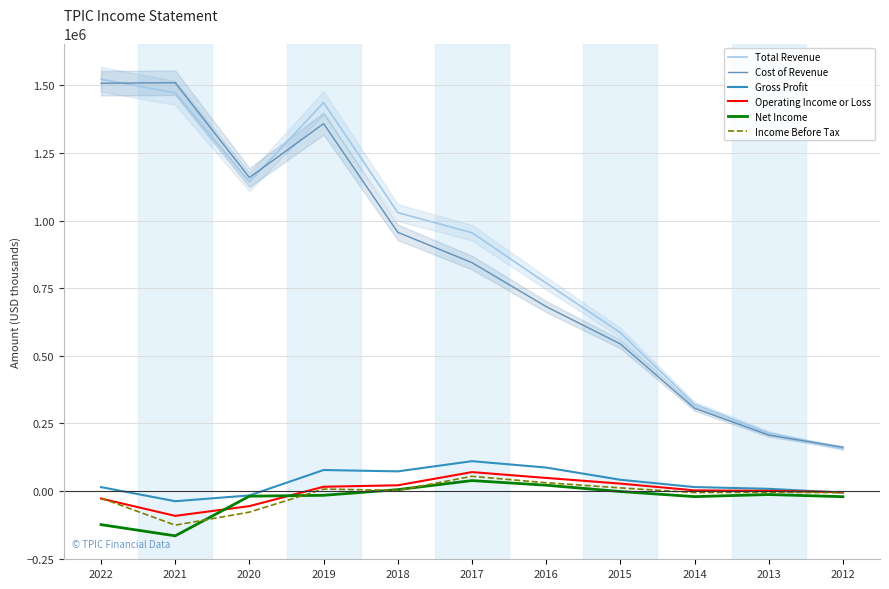

True or false: Operating Income or Loss has more than 1 interior local peaks.

False